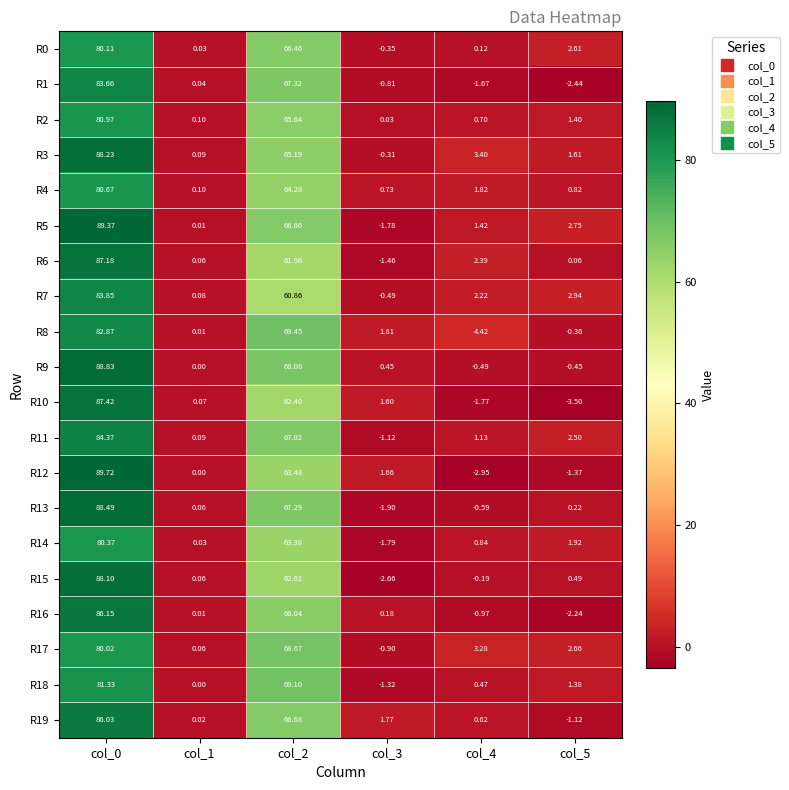

Is the value of R3 at col_1 greater than the value of R19 at col_3?

No